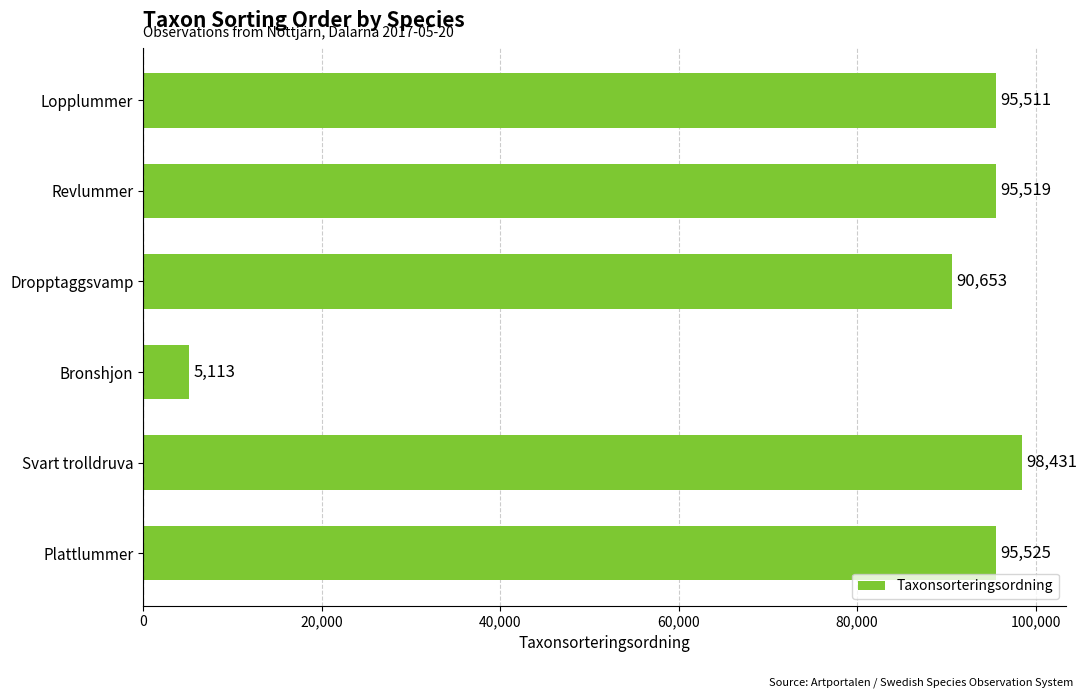

Rank the categories by value from highest to lowest.

Svart trolldruva, Plattlummer, Revlummer, Lopplummer, Dropptaggsvamp, Bronshjon